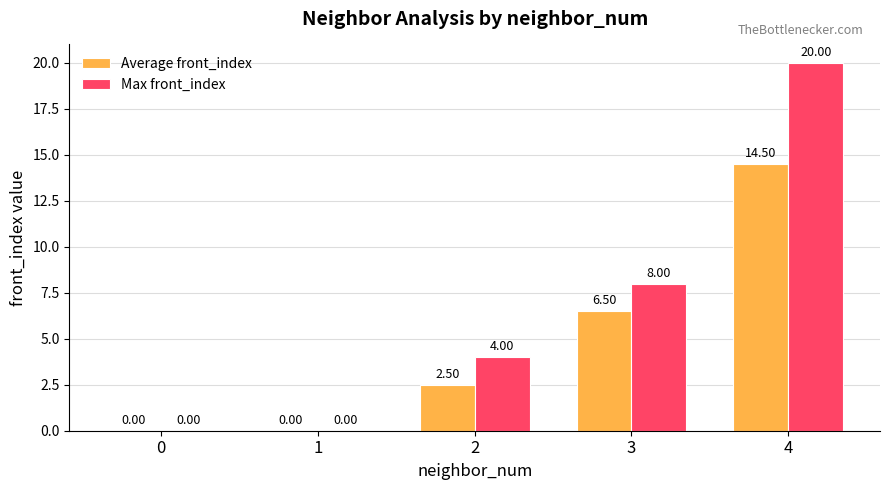

How many values in Average front_index are above zero?

3